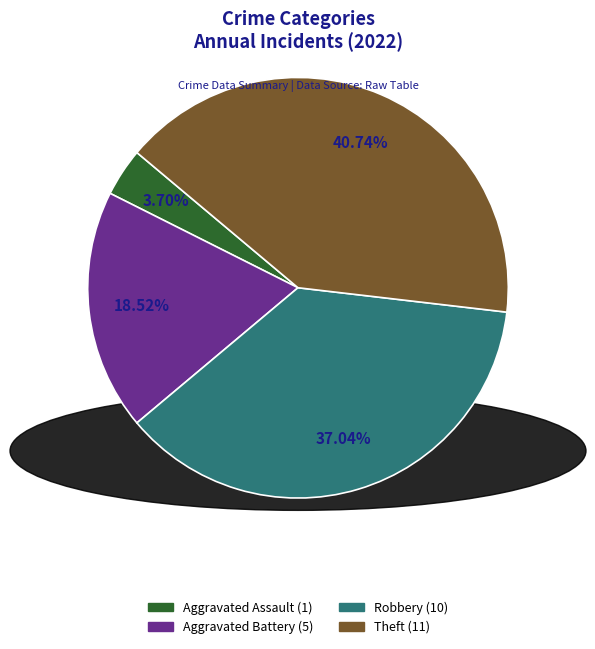

Is there any slice that represents more than half of the pie?

No